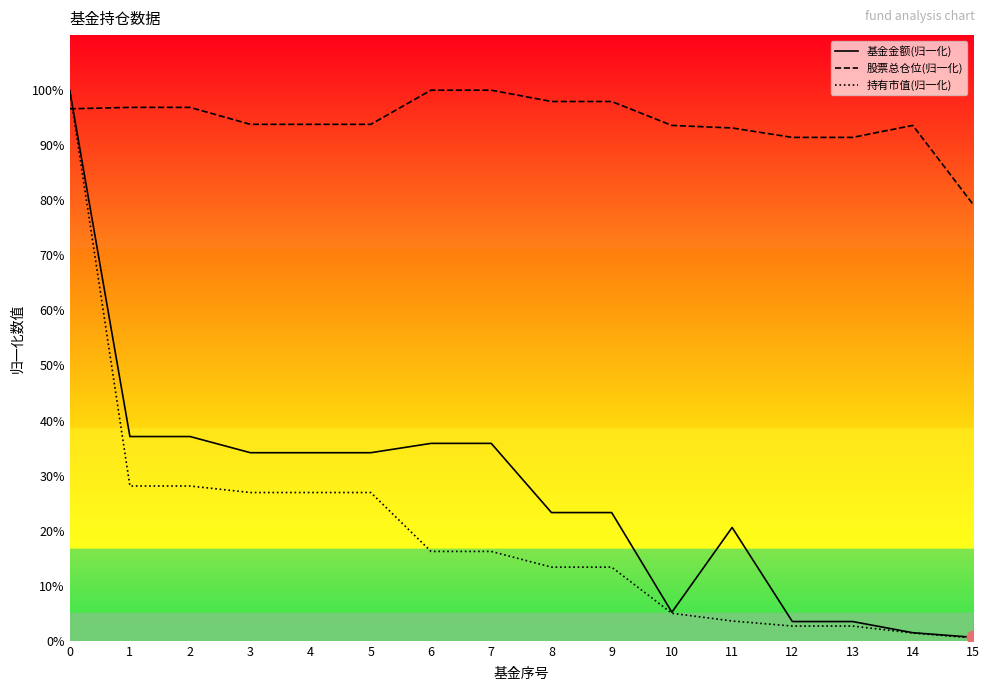

Which series reaches the maximum Y coordinate?

基金金额(归一化)